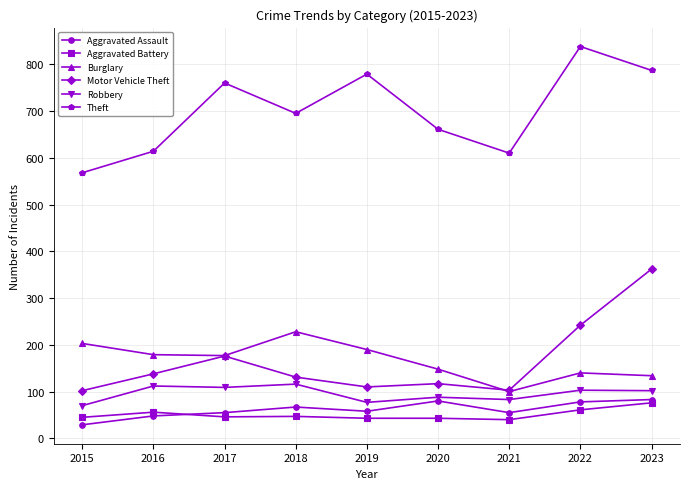

At 2015, list the series in order from smallest to largest.

Aggravated Assault, Aggravated Battery, Robbery, Motor Vehicle Theft, Burglary, Theft